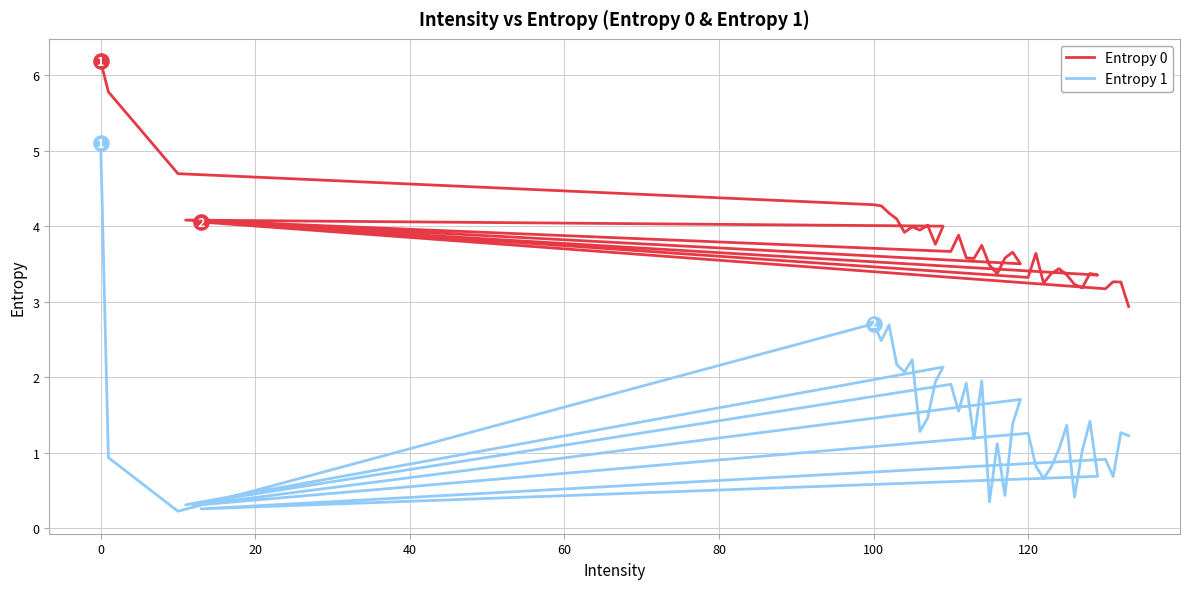

Is the value of Entropy 0 at 20 greater than the value of Entropy 1 at 22?

Yes